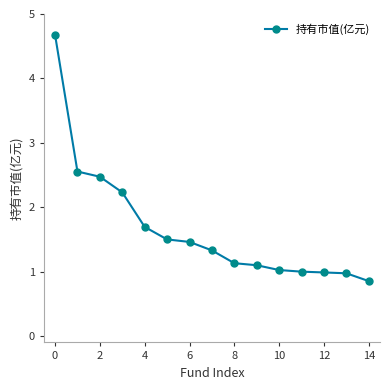

What is the average value?

1.7